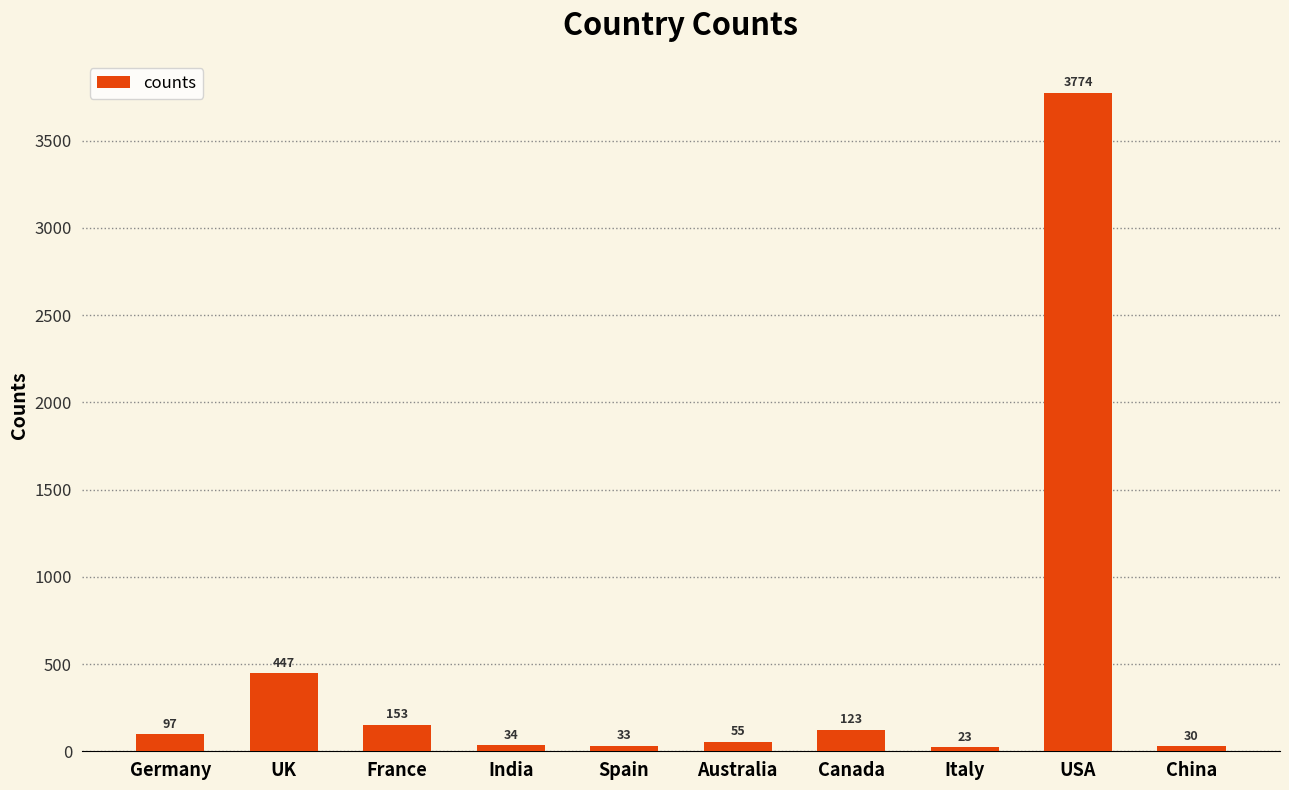

True or false: the data shows 55 at Australia.

True